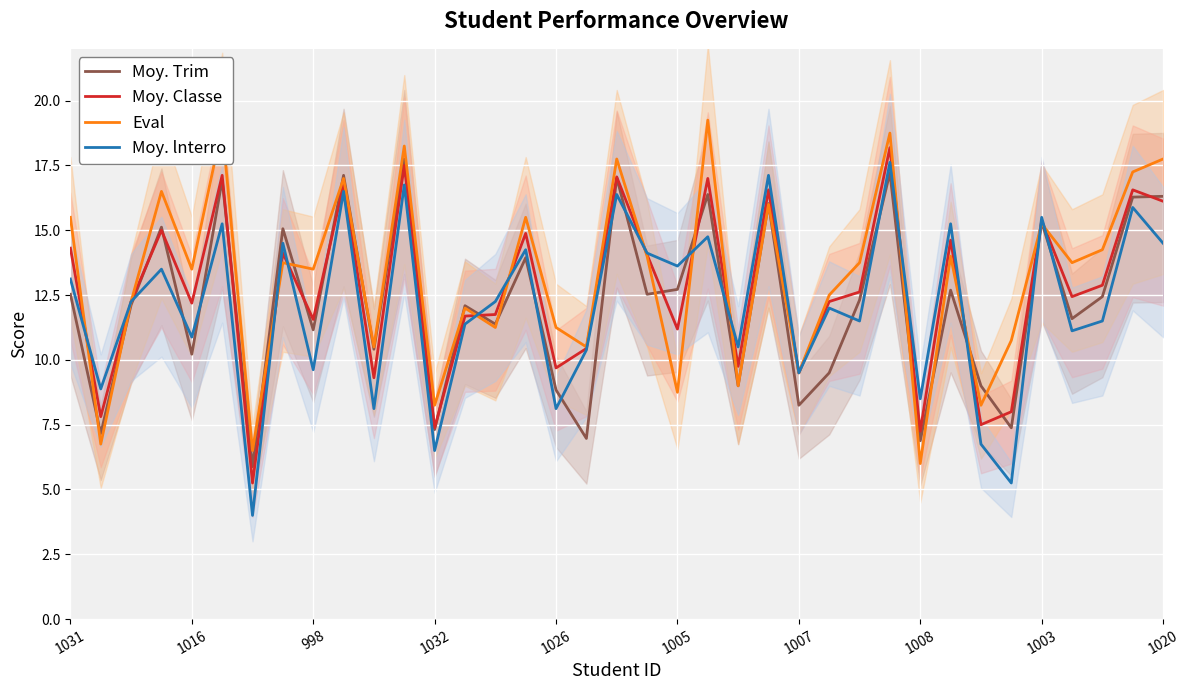

What is the maximum value for Moy. Classe?

18.2